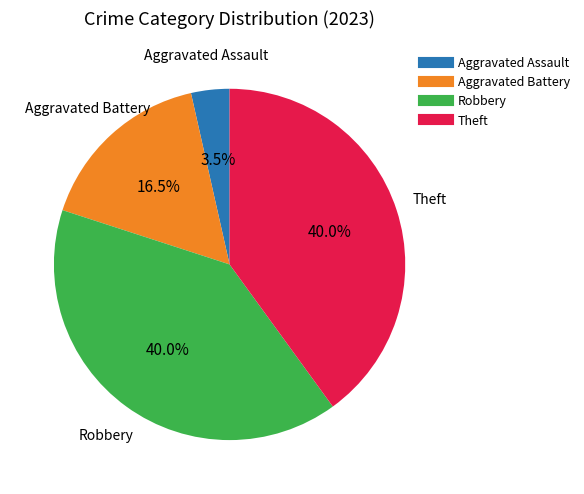

Does Robbery account for over 50% of the chart?

No